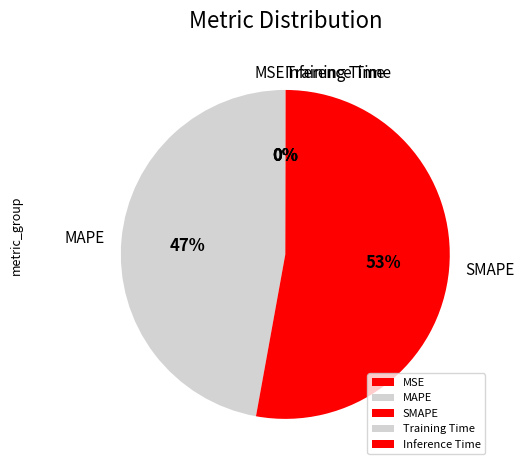

Is there a majority slice in this chart?

Yes